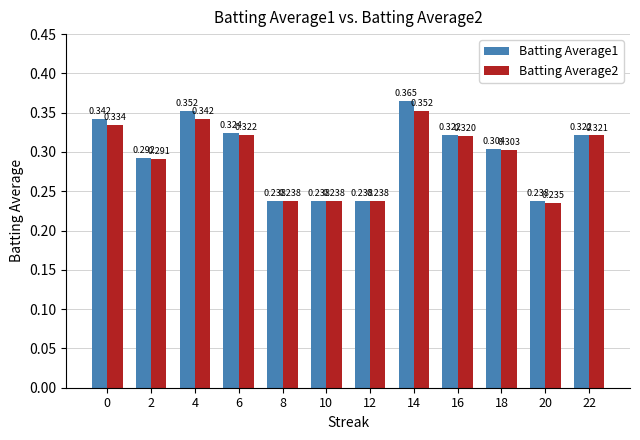

Is the value of Batting Average2 at 6 greater than the value of Batting Average1 at 18?

Yes